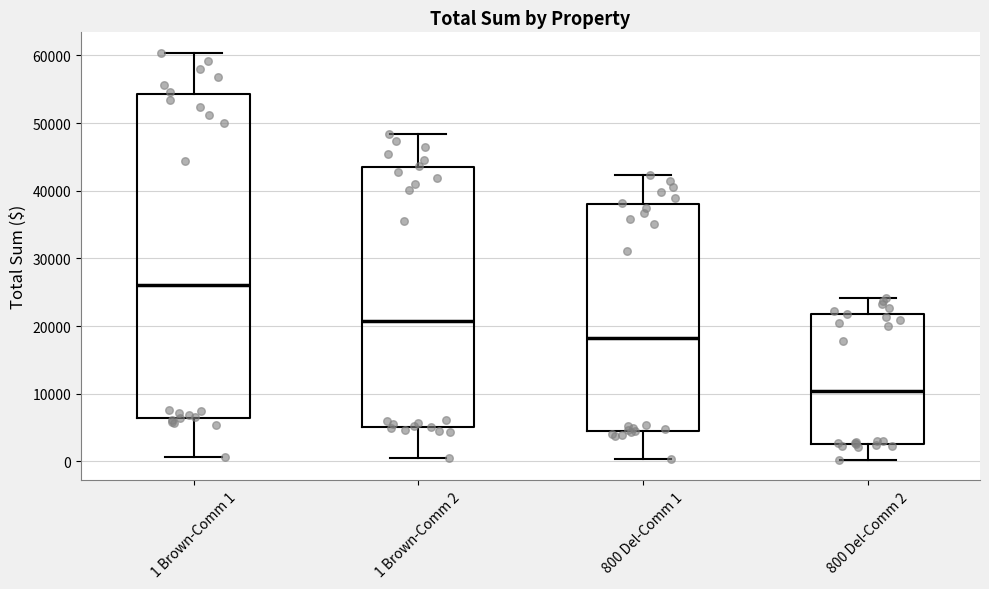

Which box's median line is the lowest?

800 Del-Comm 2